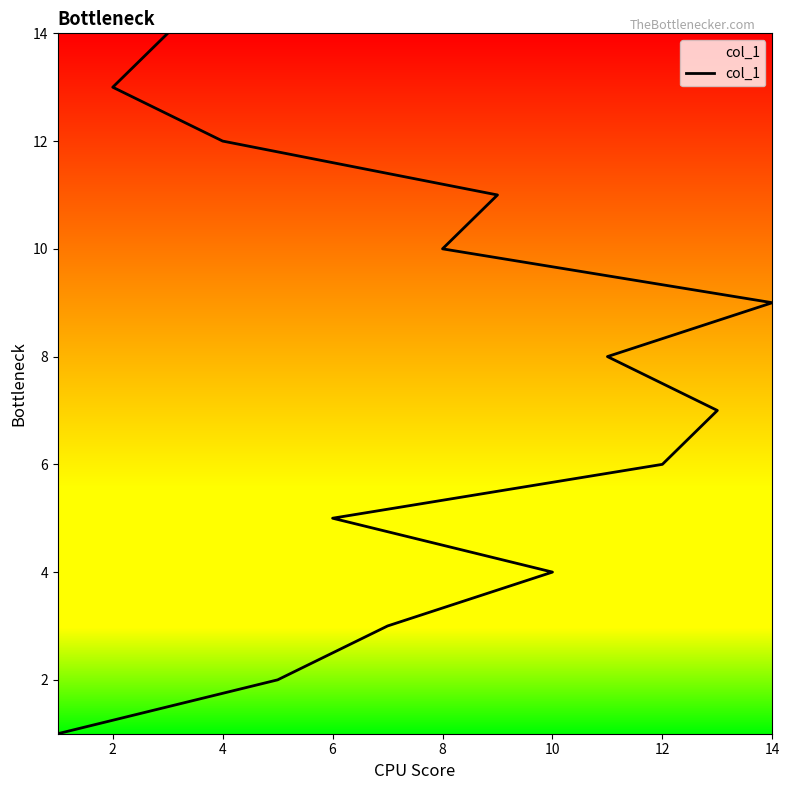

What is the value of the 14th point from the left?

14